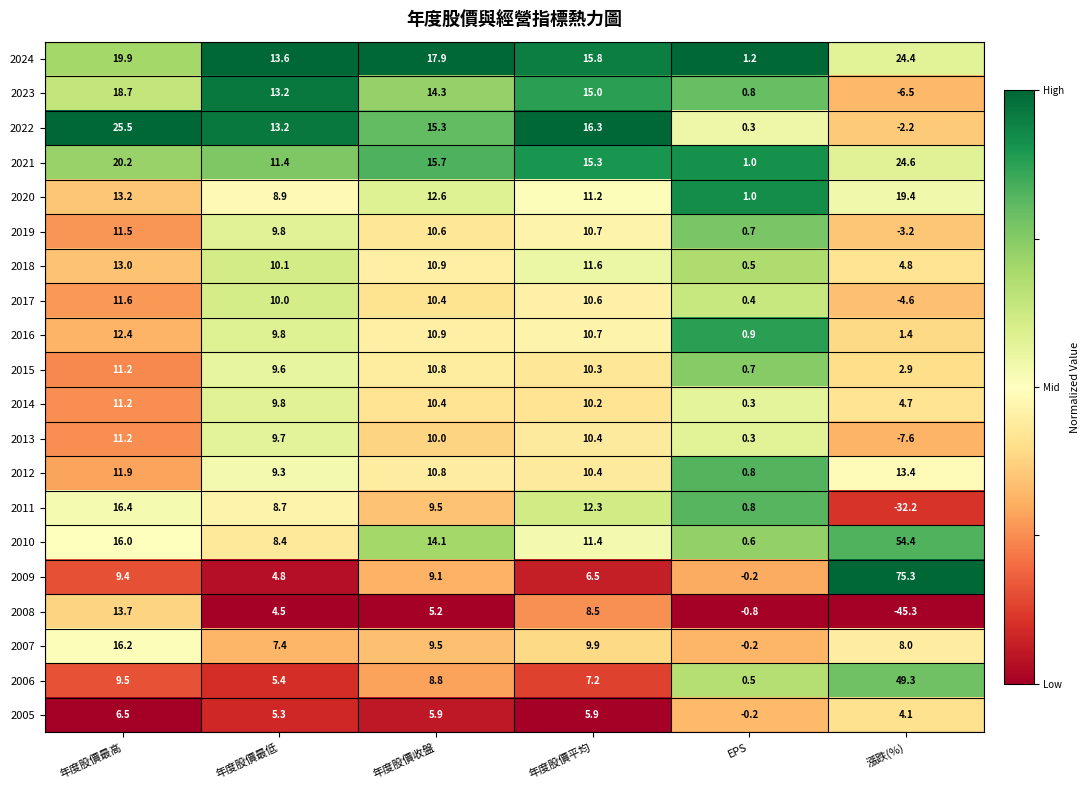

What is the maximum value for 2007?

16.2